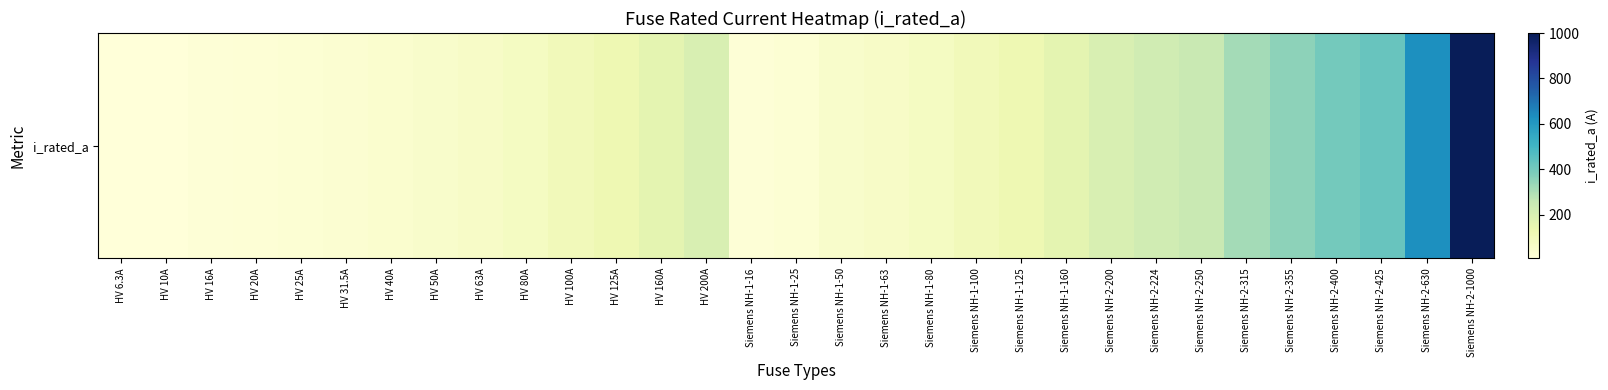

How many distinct data groups are displayed?

1